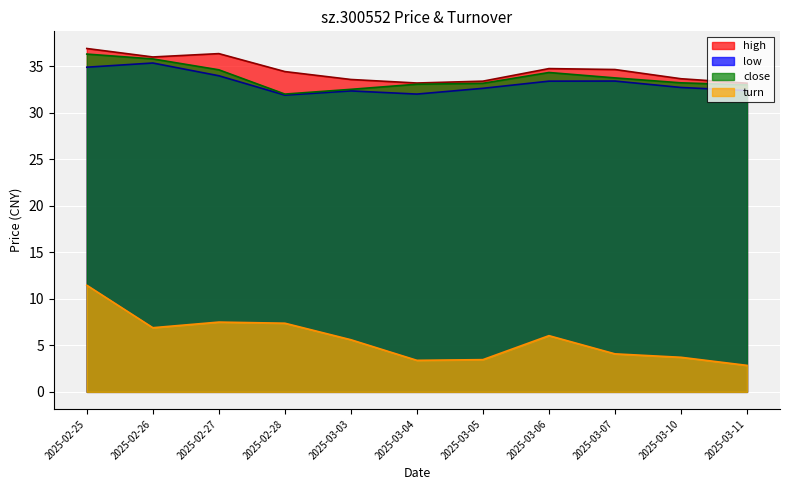

Which series has the largest total across all categories?

high